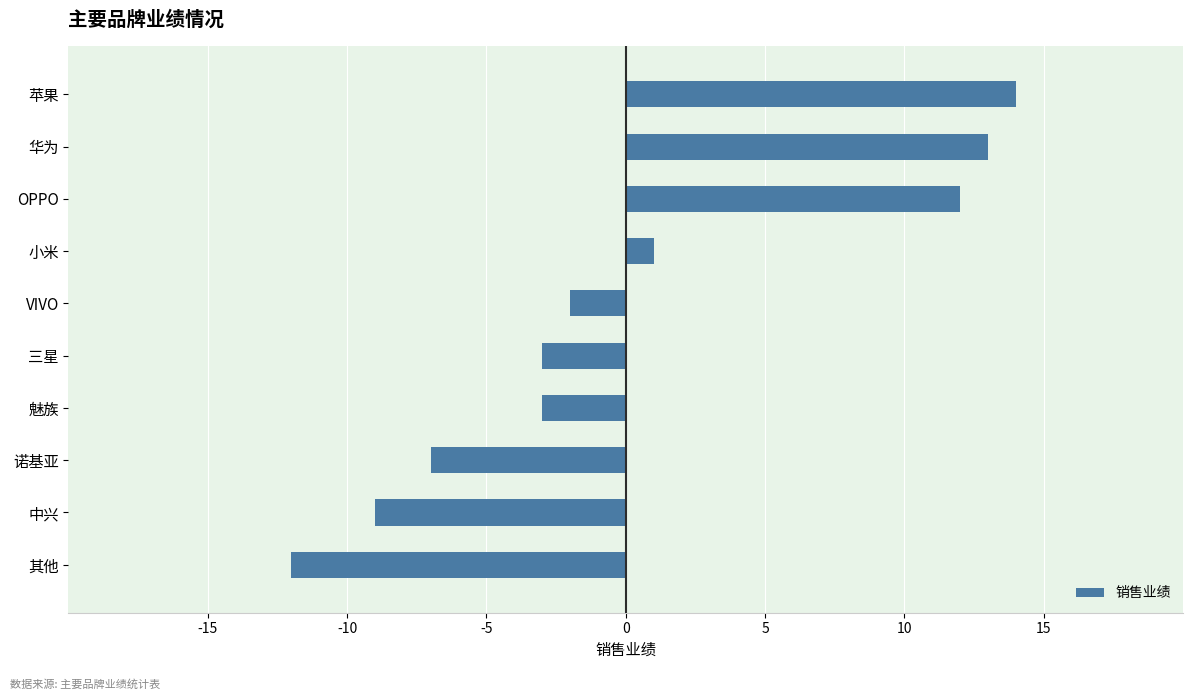

Reading right to left, what are all the values shown in this chart?

-12	-9	-7	-3	-3	-2	1	12	13	14